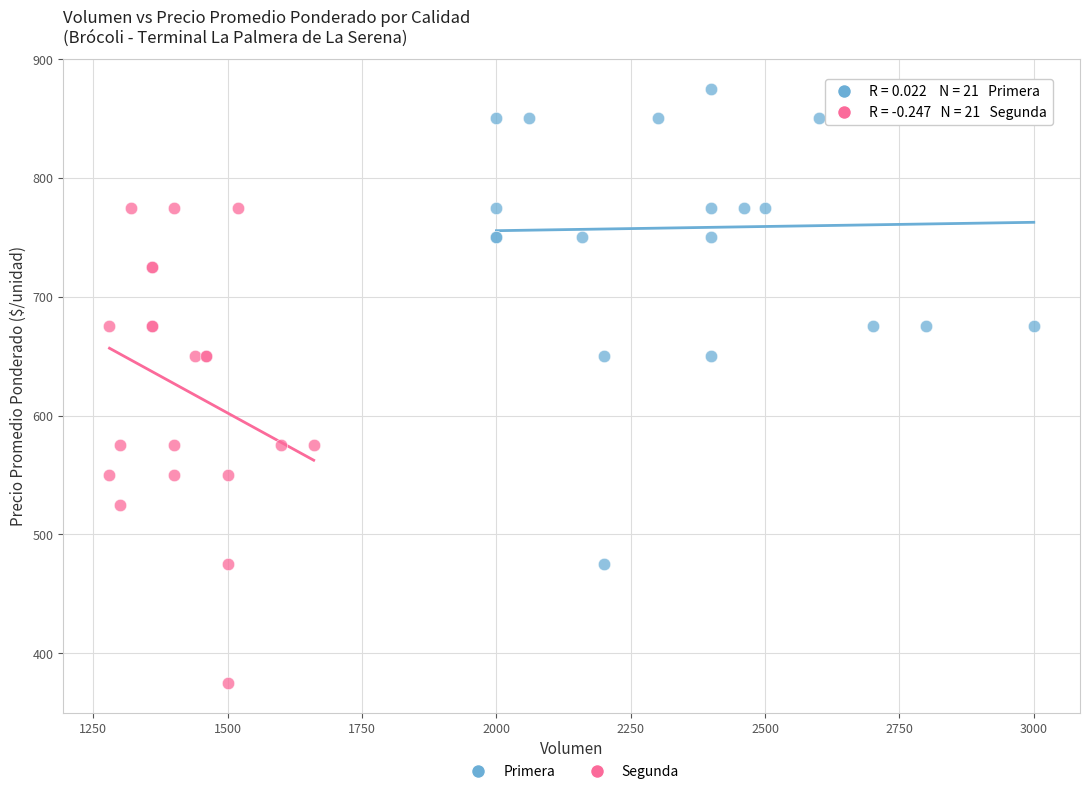

Which series contains the highest Y value?

Primera